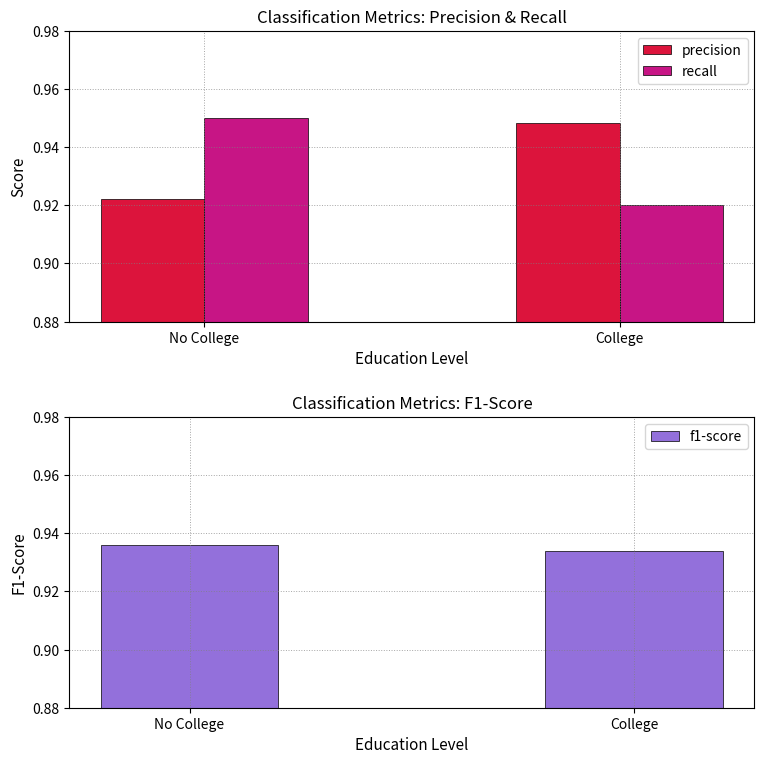

What position from the left is College?

2